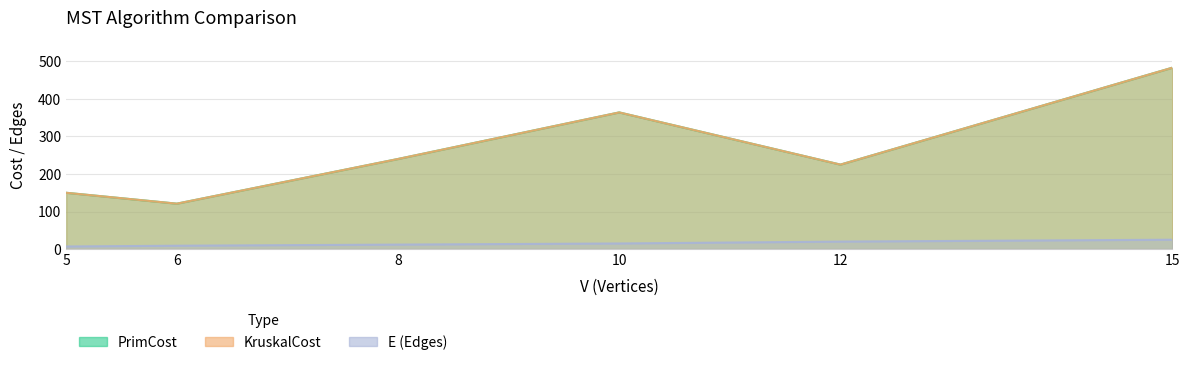

Does the chart display data point markers on the line(s)?

No